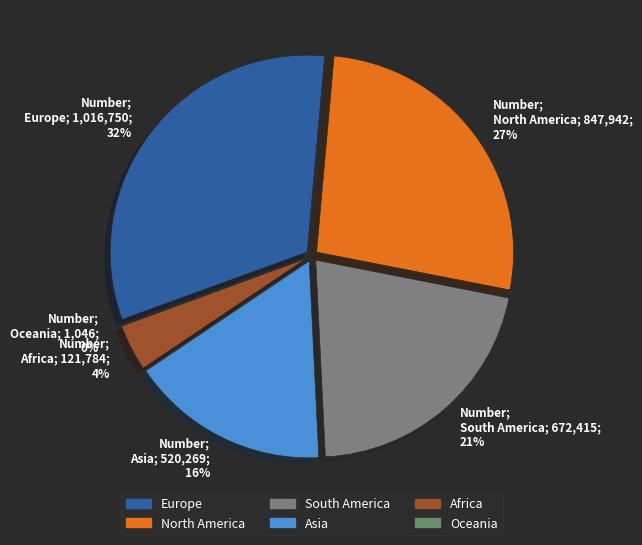

What is the largest slice in the pie chart?

Europe